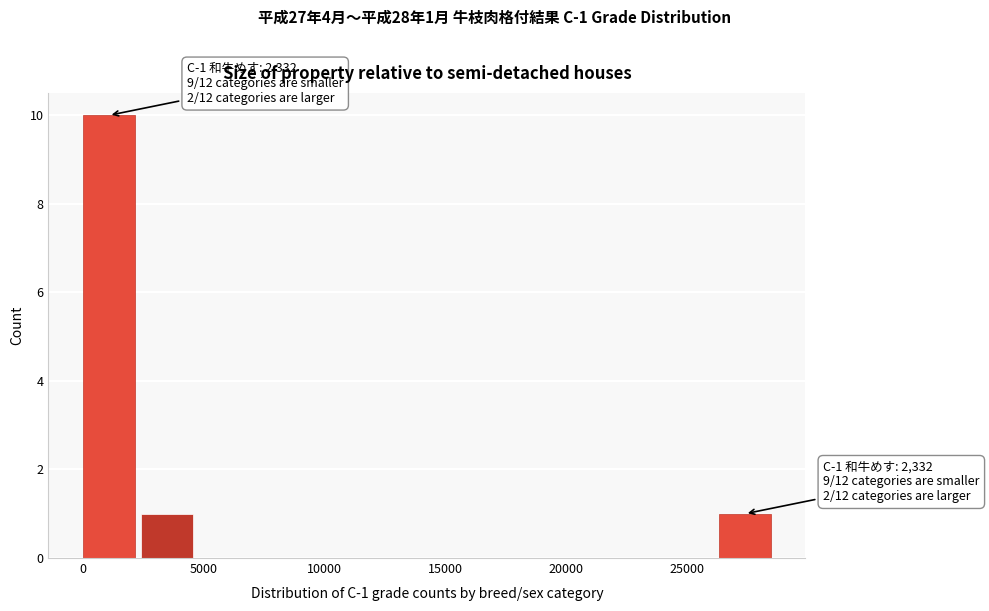

Over which range of the x-axis is the bar tallest?

0 to 2500